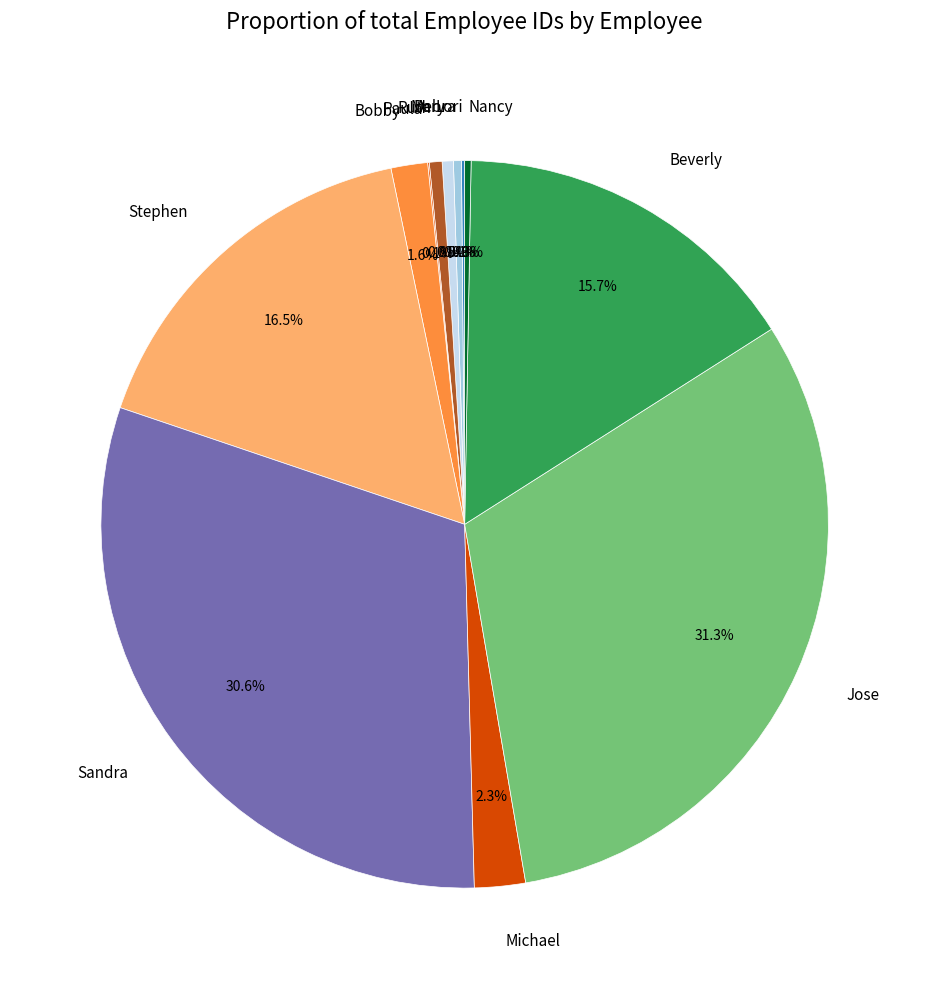

Does Ruth represent more than half of the total?

No